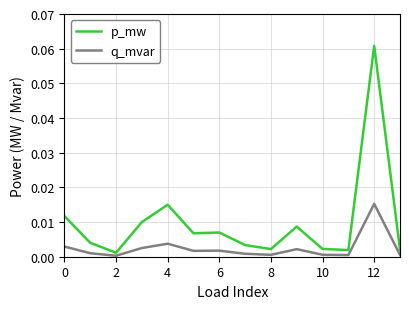

What are all the series names shown in the legend?

p_mw, q_mvar